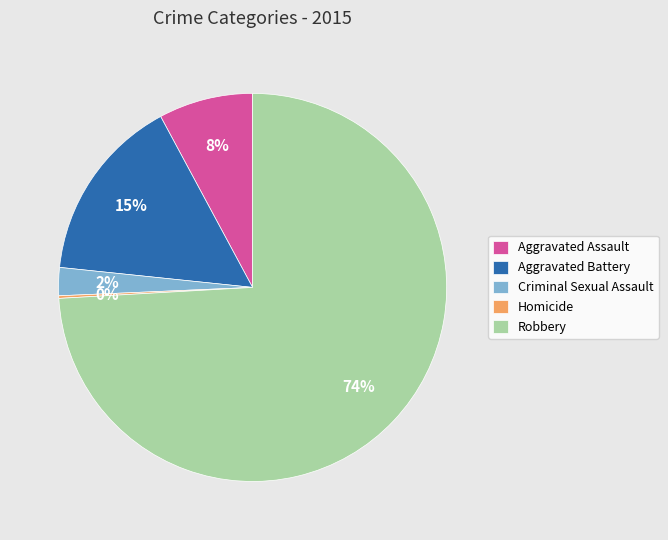

Approximately how many times larger is the value at Aggravated Battery compared to Robbery?

0.2